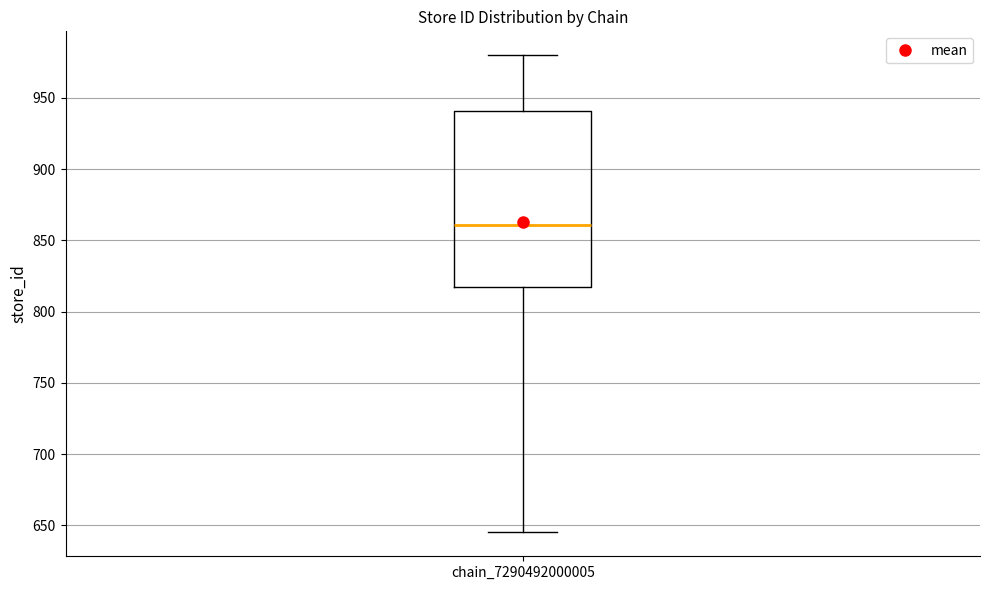

Where is the upper edge of the box for chain_7290492000005 on the y-axis? The values are not printed on the chart, so give them approximately, as read against the axis.

940